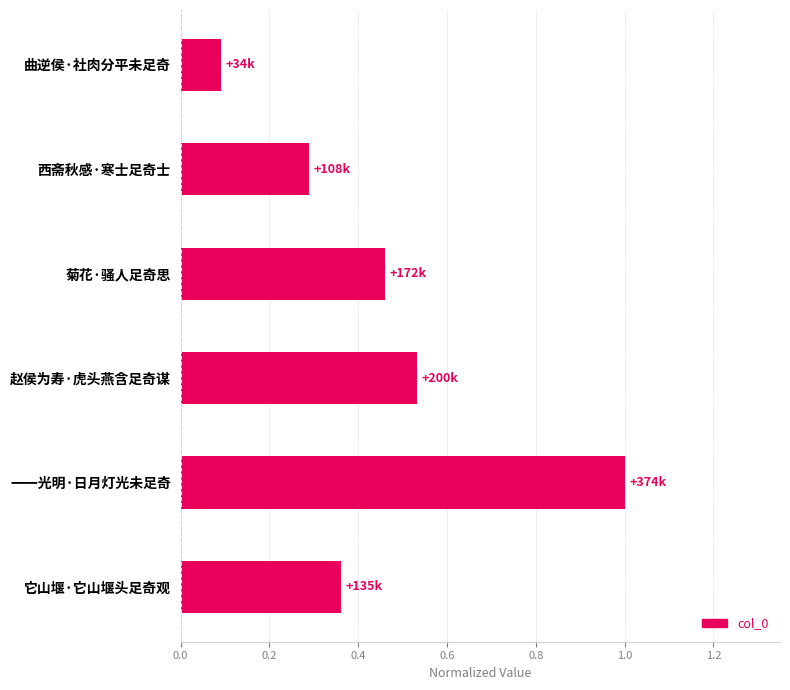

What is the maximum value shown in the chart?

1.0